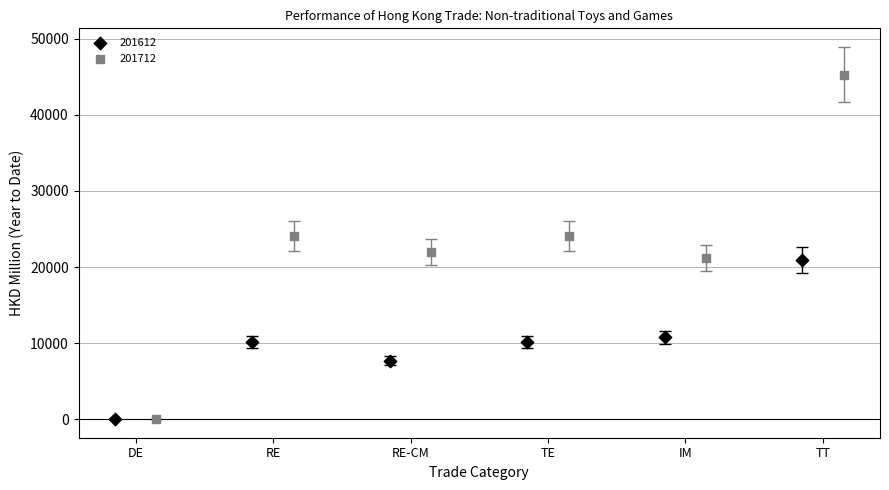

Which series has the widest spread of Y values?

201712